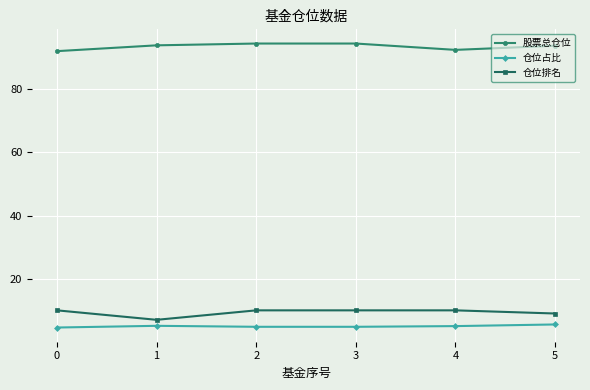

What are all the series names shown in the legend?

股票总仓位, 仓位占比, 仓位排名